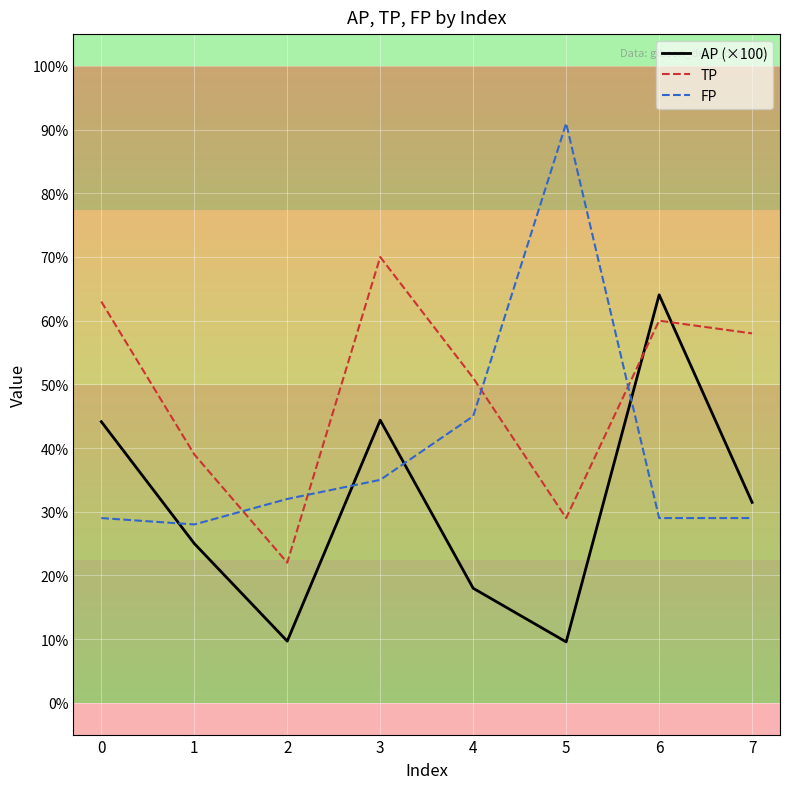

At which category does TP reach its first local valley?

2